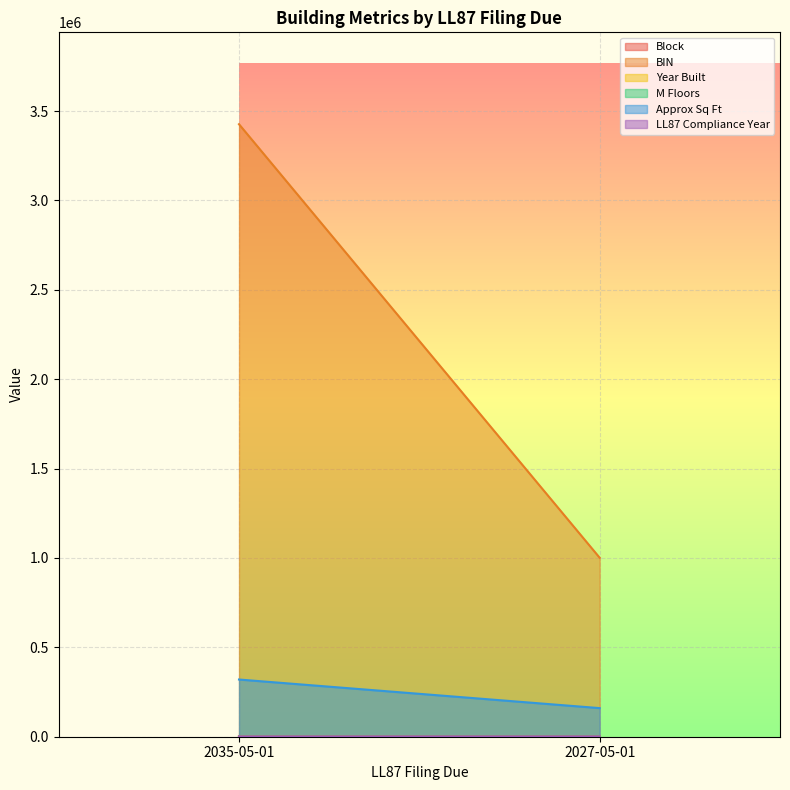

Rank the series at 2035-05-01 from lowest to highest value.

M Floors, Block, Year Built, LL87 Compliance Year, Approx Sq Ft, BIN